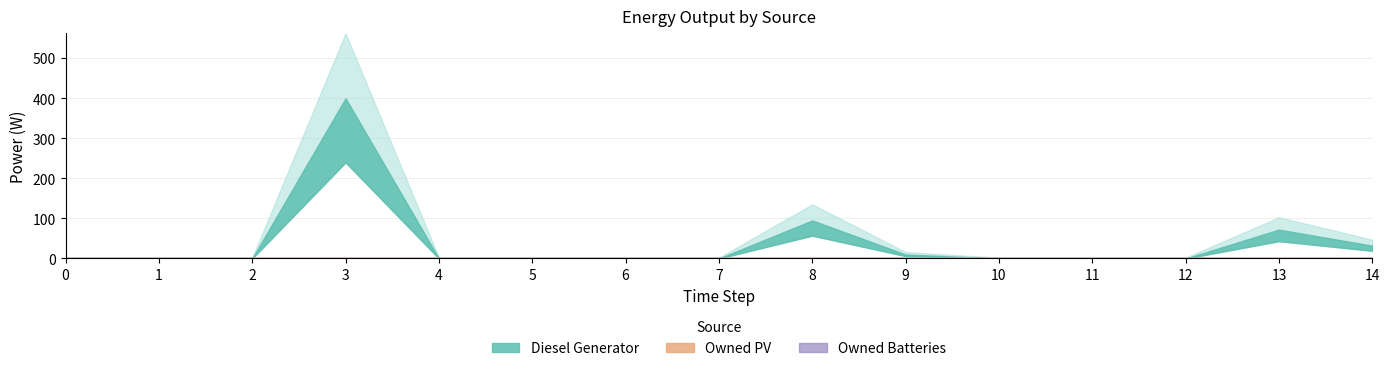

Rank the series by their maximum value, from lowest to highest.

Owned PV, Owned Batteries, Diesel Generator